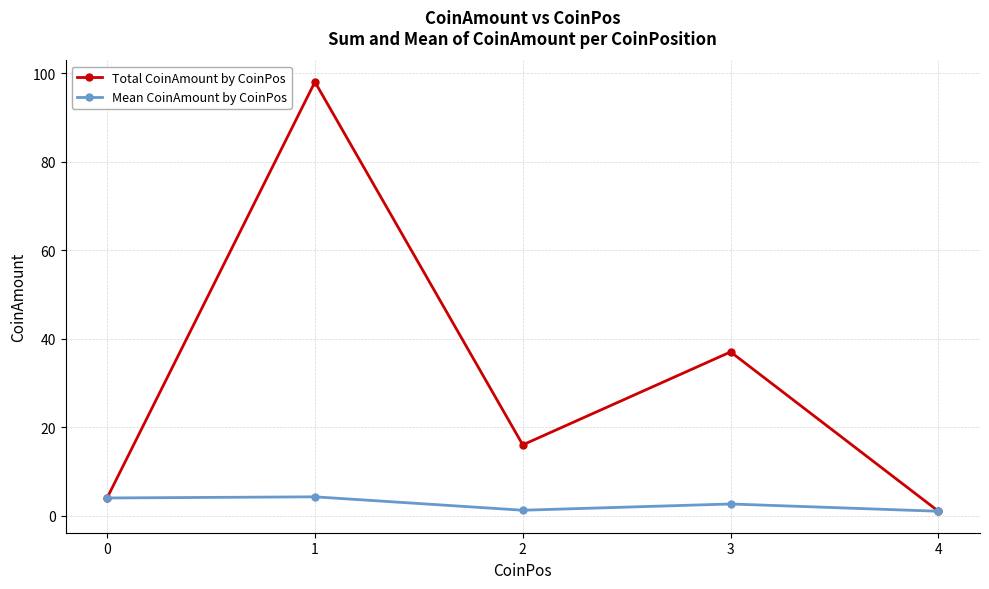

What is the approximate value of Total CoinAmount by CoinPos at 0?

4.0